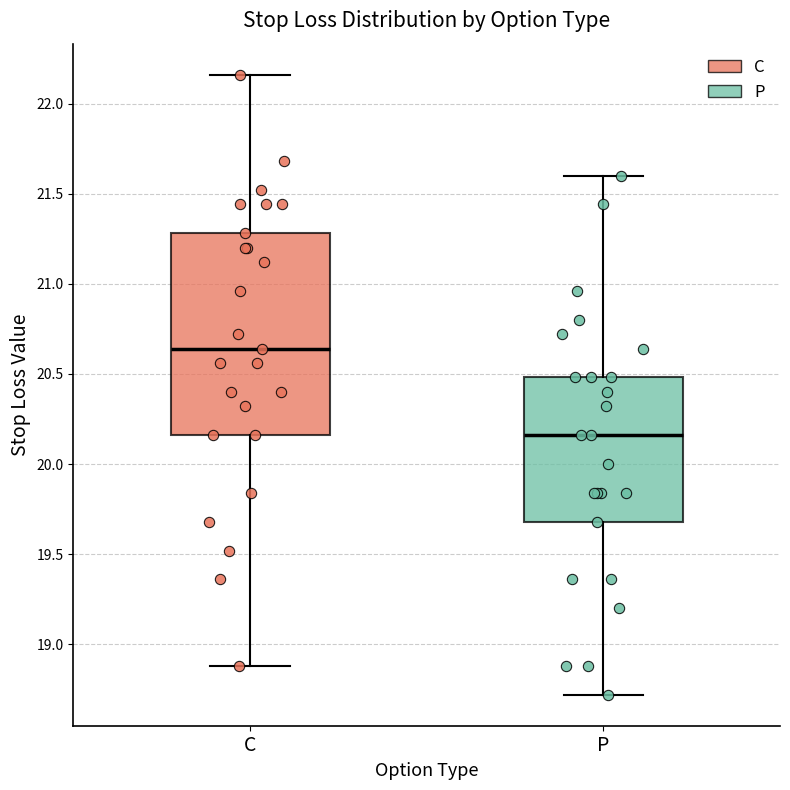

Comparing the boxes themselves (not the whiskers), which one is the tallest?

C